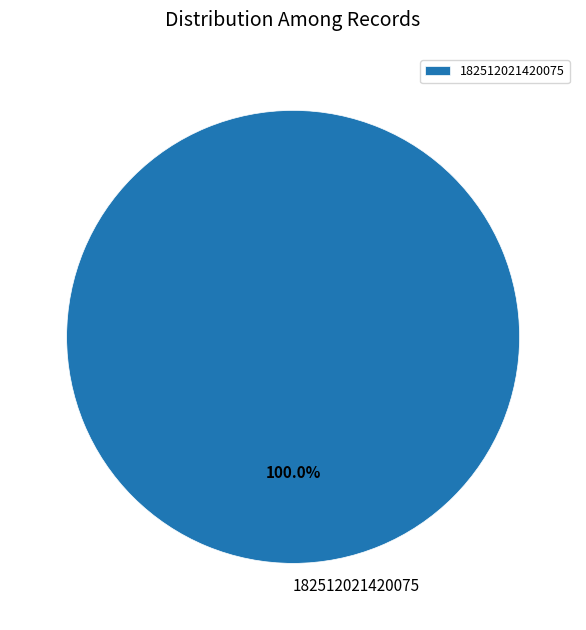

Rank the categories by value from lowest to highest.

182512021420075